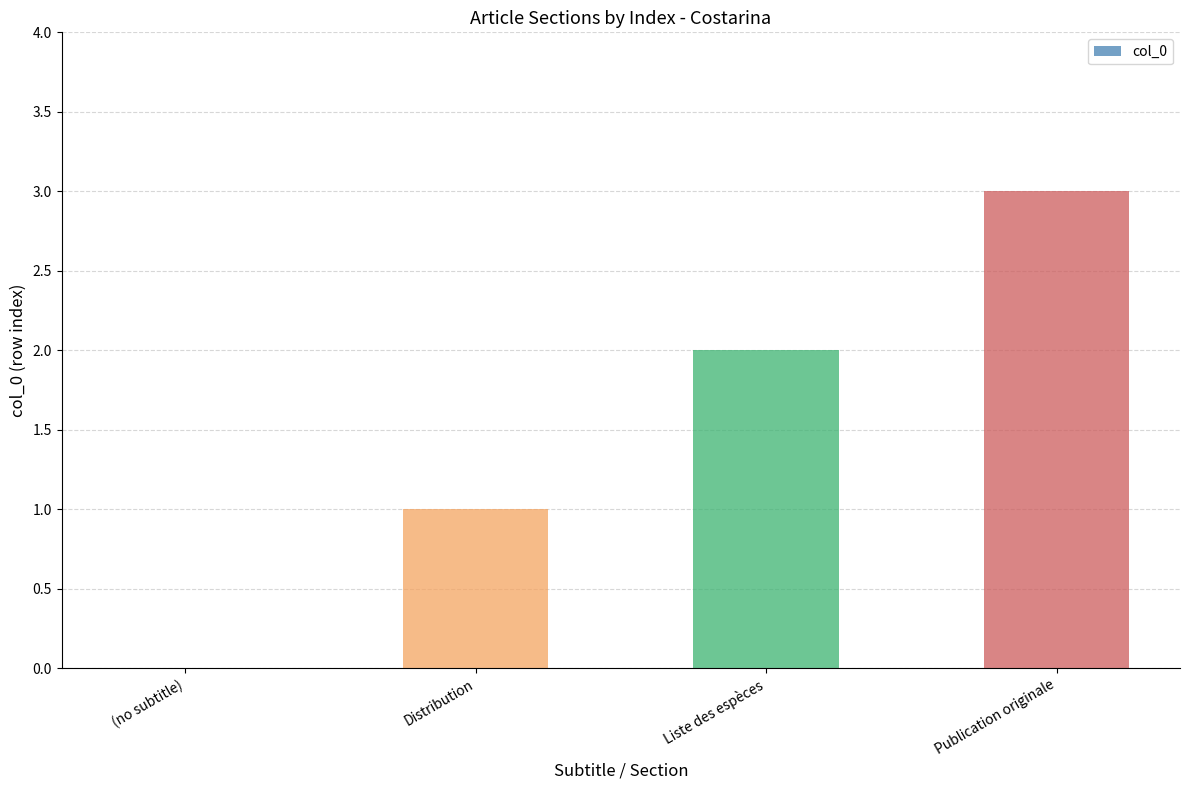

What is the maximum value shown in the chart?

3